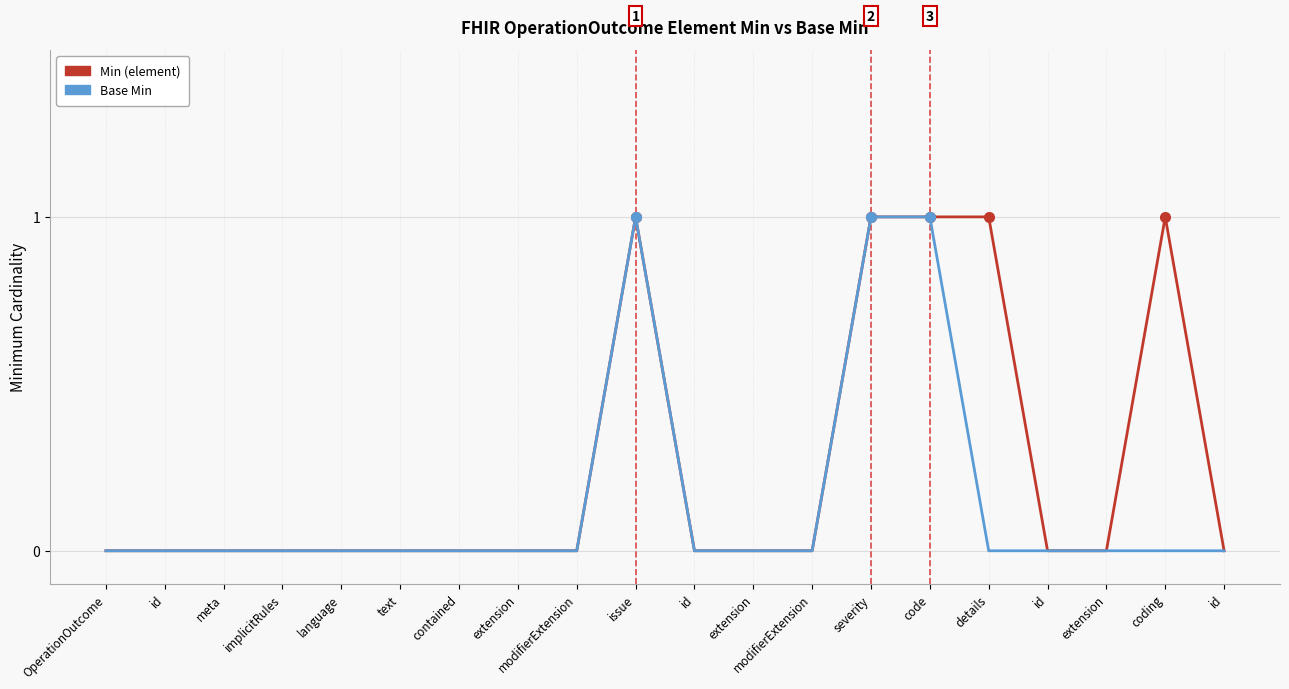

Reading left to right, transcribe all the data shown in this chart.

Min (element): 0	0	0	0	0	0	0	0	0	1	0	0	0	1	1	1	0	0	1	0
Base Min: 0	0	0	0	0	0	0	0	0	1	0	0	0	1	1	0	0	0	0	0